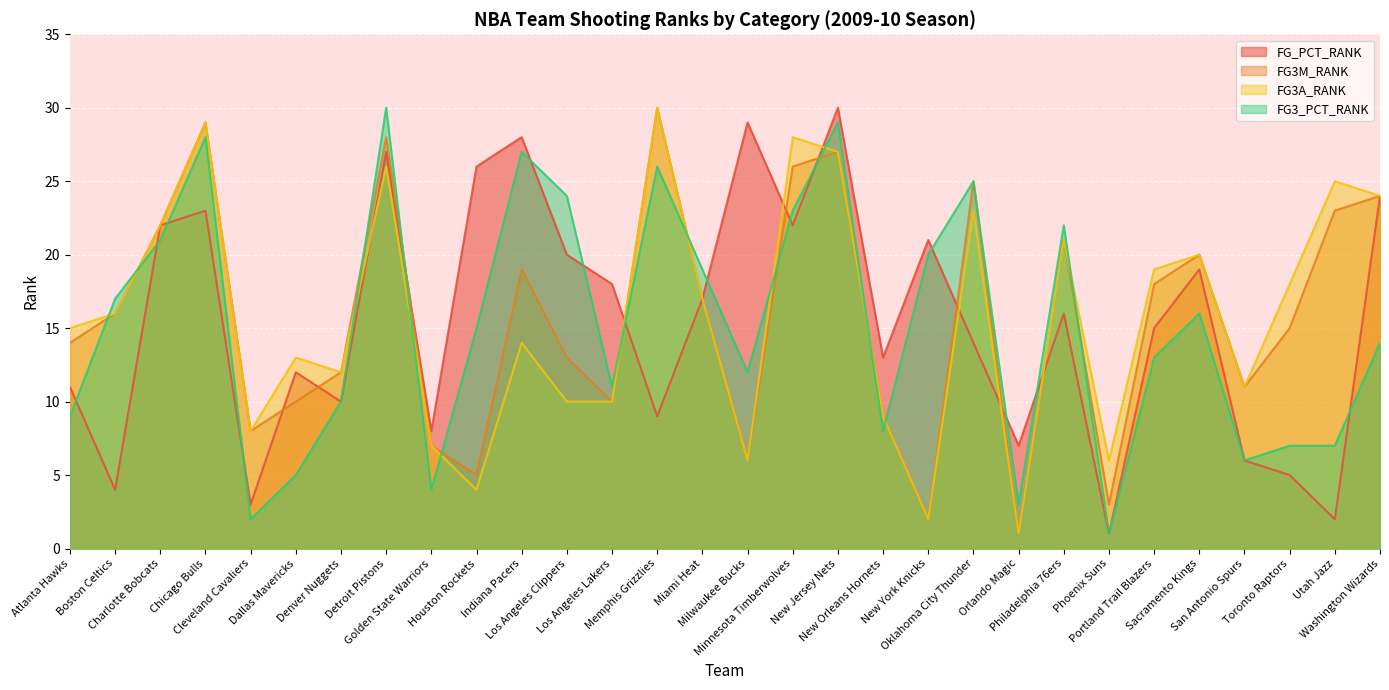

What is the label of the 13th point from the left?

Los Angeles Lakers